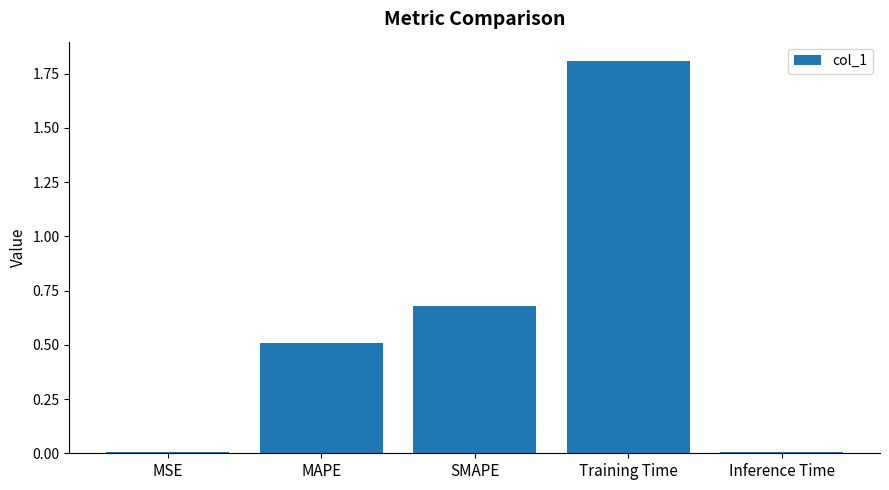

True or false: the data shows 0.0 at MSE.

True